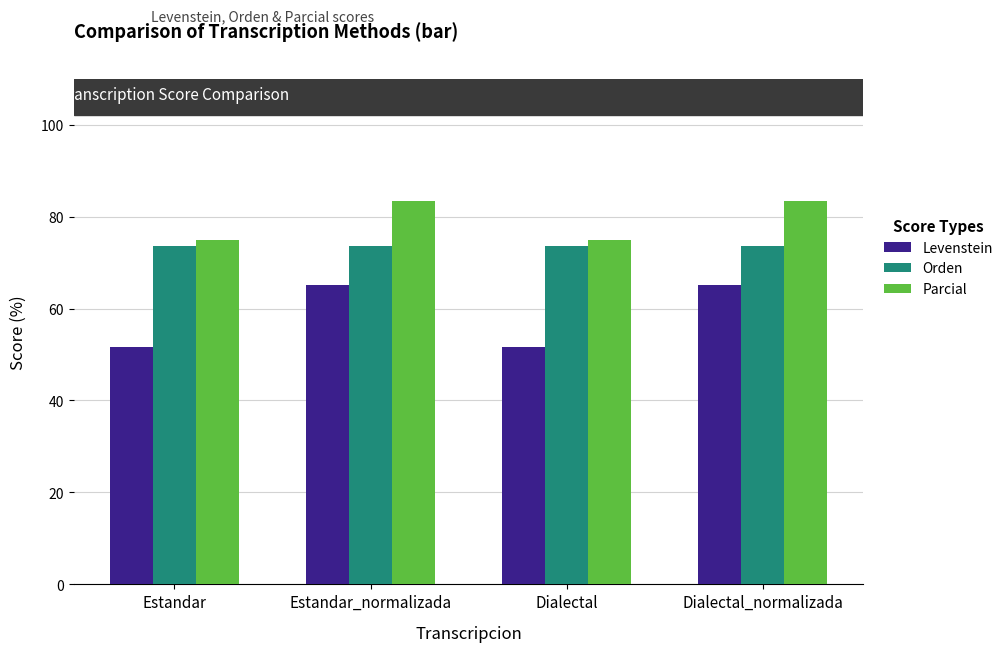

What is the label of the 1st bar from the right?

Dialectal_normalizada